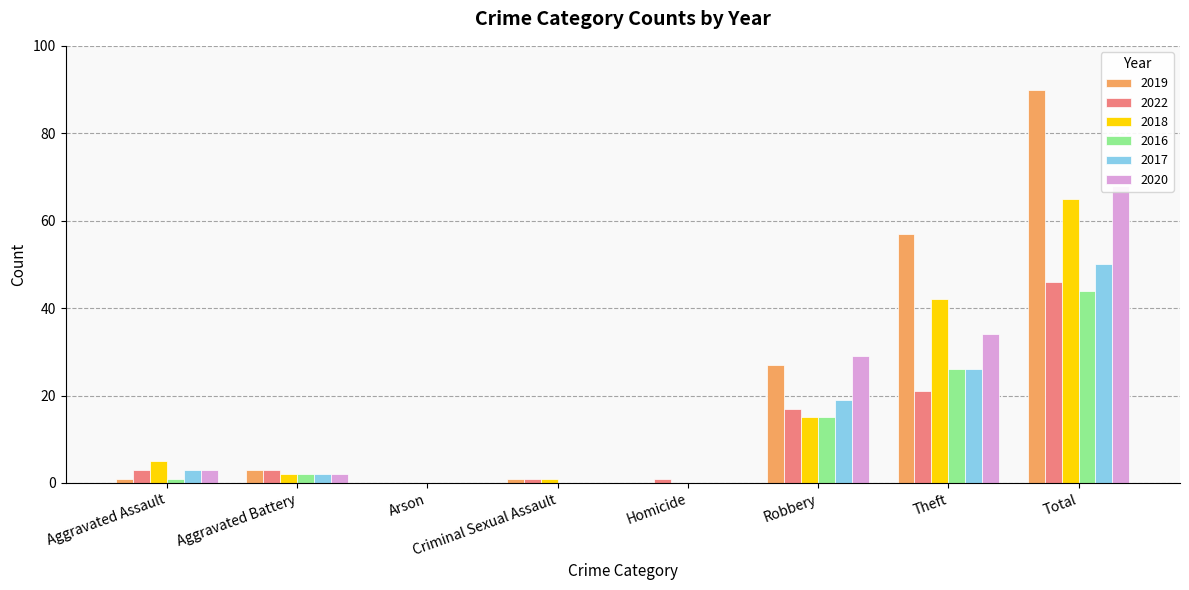

What is the label of the 1st bar from the right?

Total